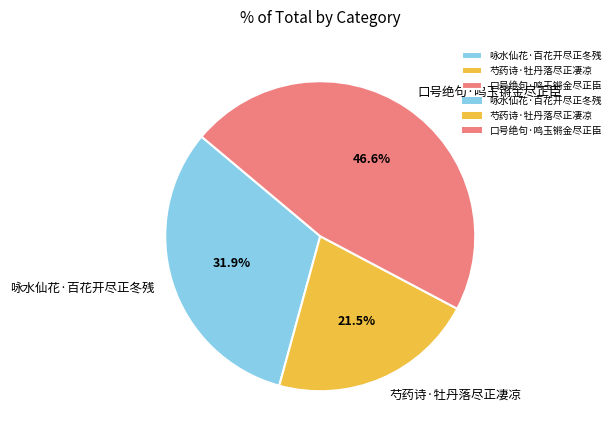

To the nearest percent, what portion does 口号绝句·鸣玉锵金尽正臣 represent?

47%